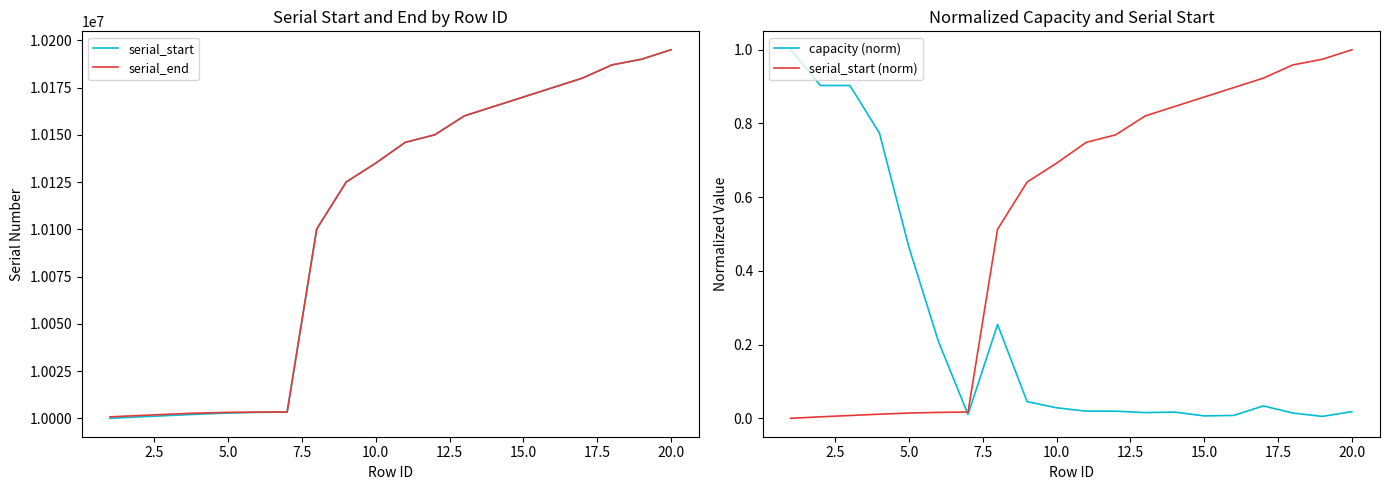

What is the sum of all serial_end values?

202095326